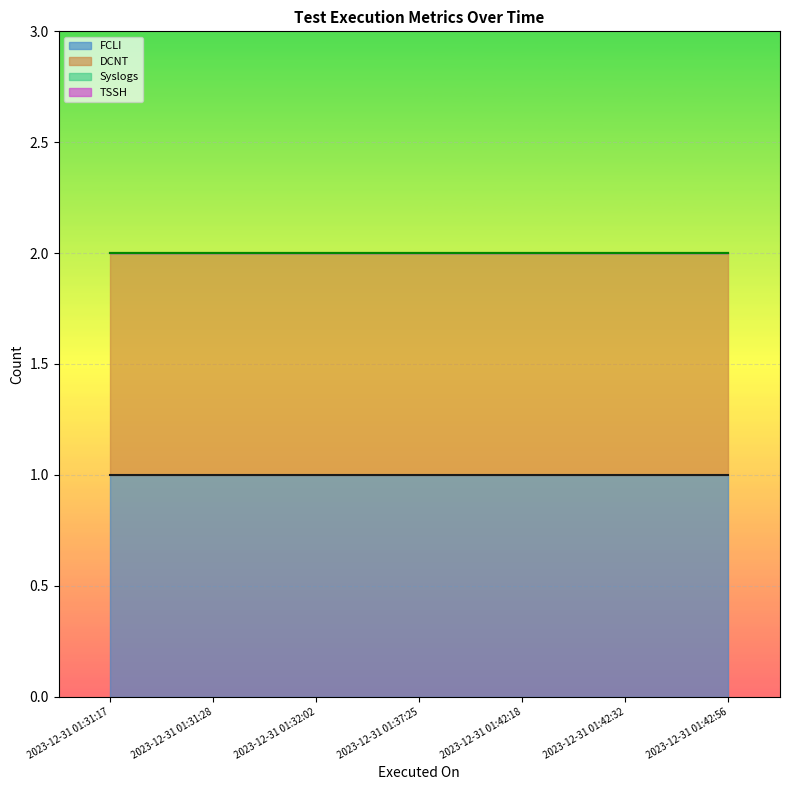

Which series has the largest total across all categories?

FCLI